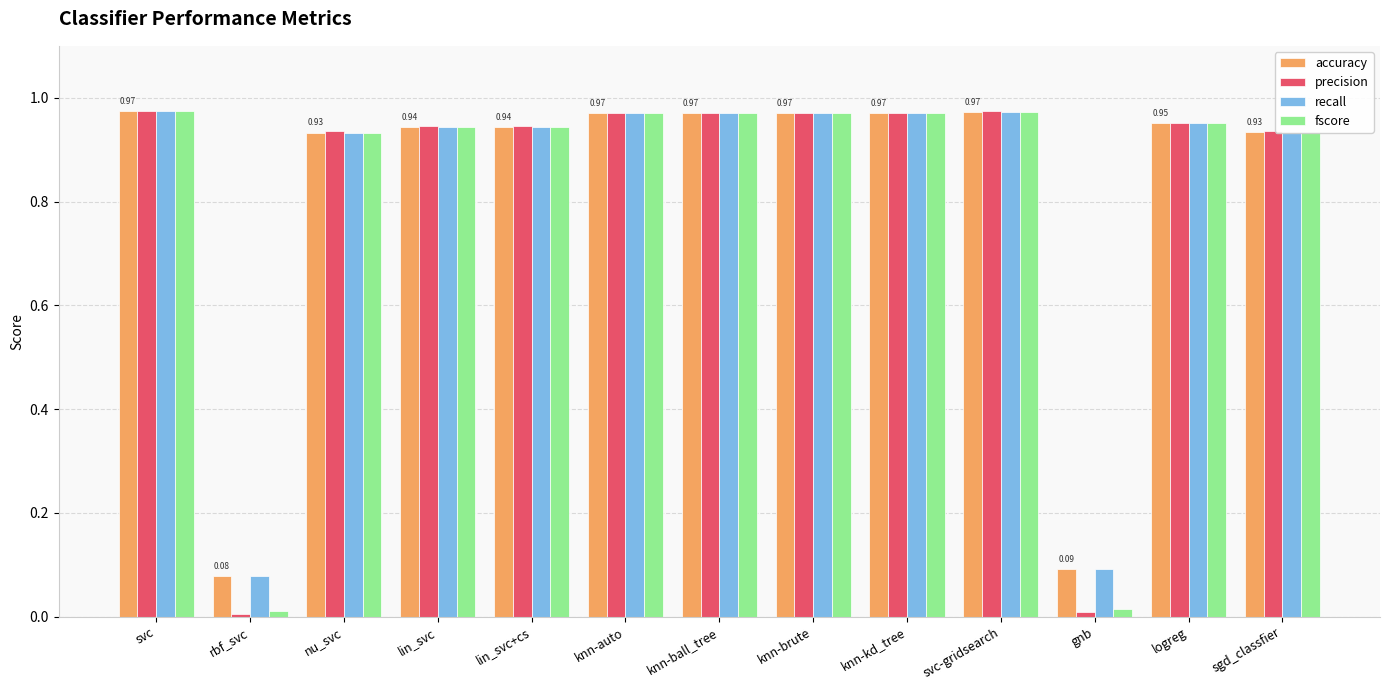

Which series changed the most between knn-brute and logreg?

precision